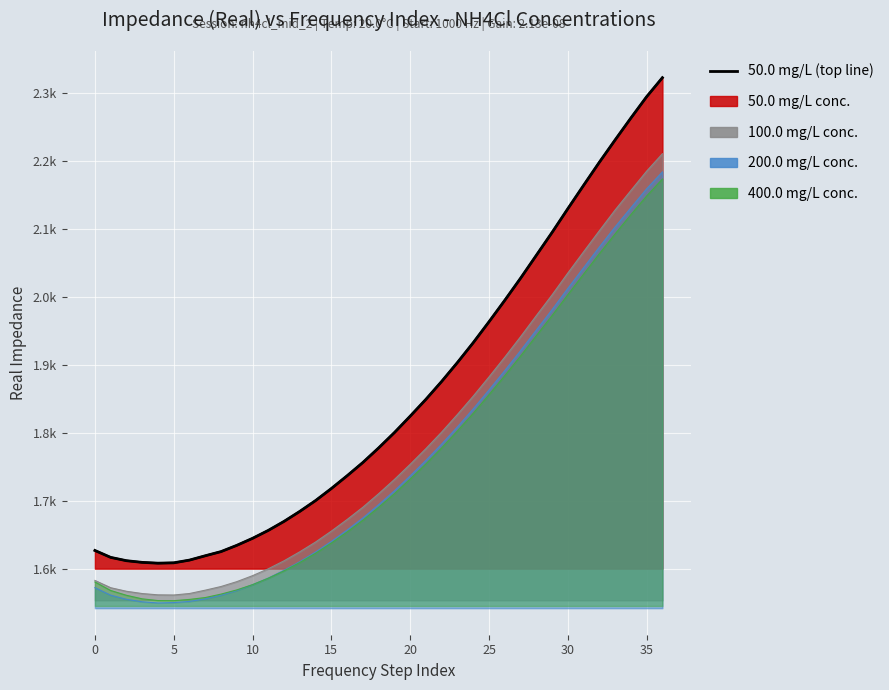

Which category has the highest value across all series?

36